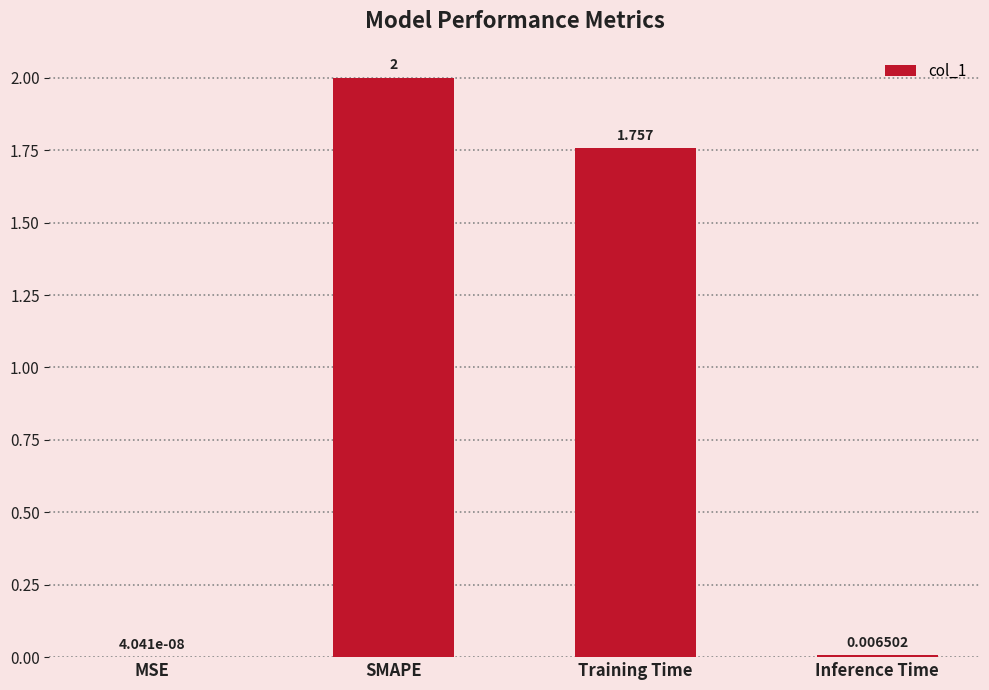

Which category has the highest value across all series?

SMAPE